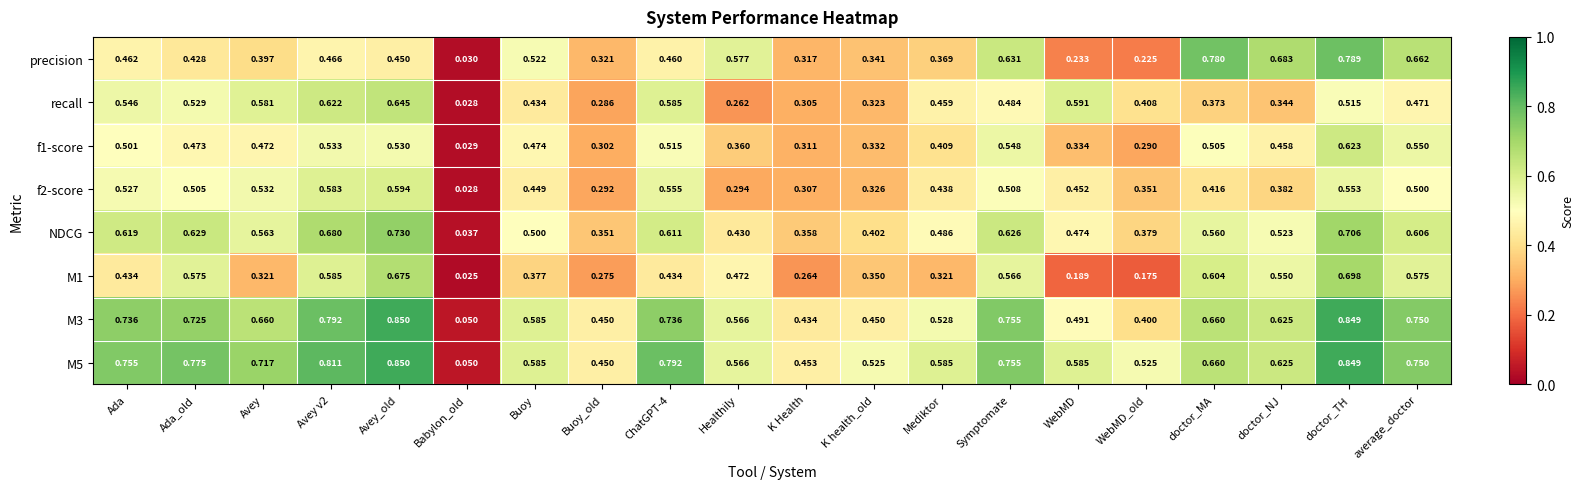

Is the value of f2-score at K Health greater than the value of f1-score at Avey v2?

No